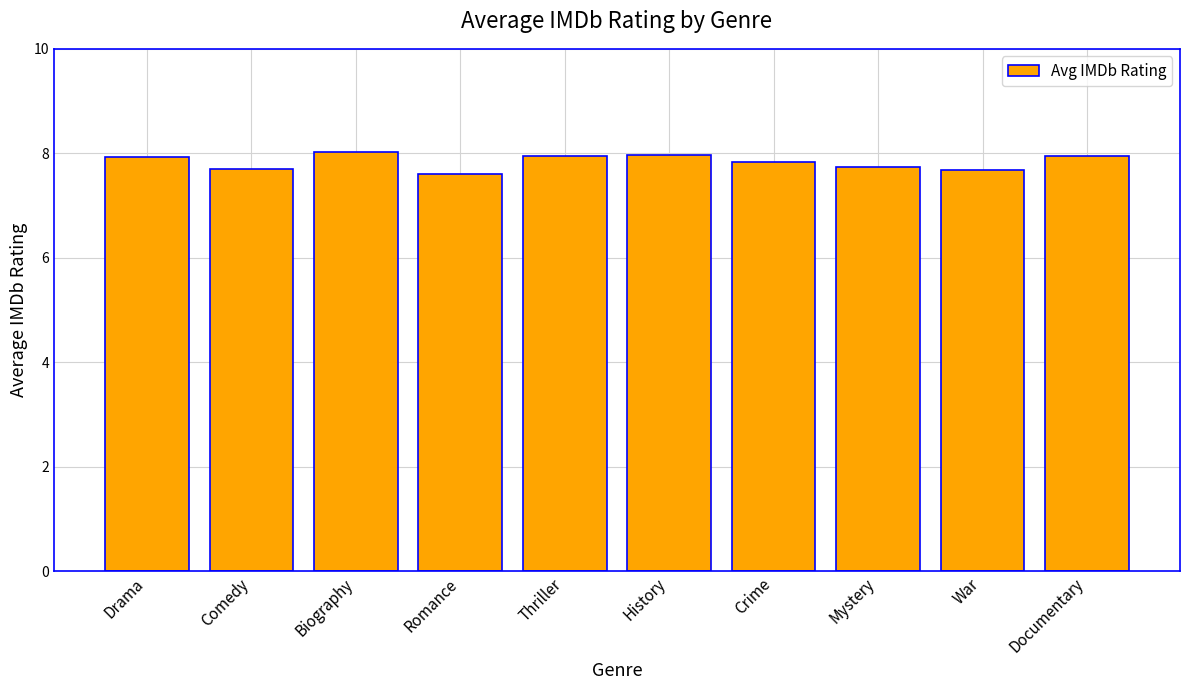

What value does the data have at Romance?

7.6